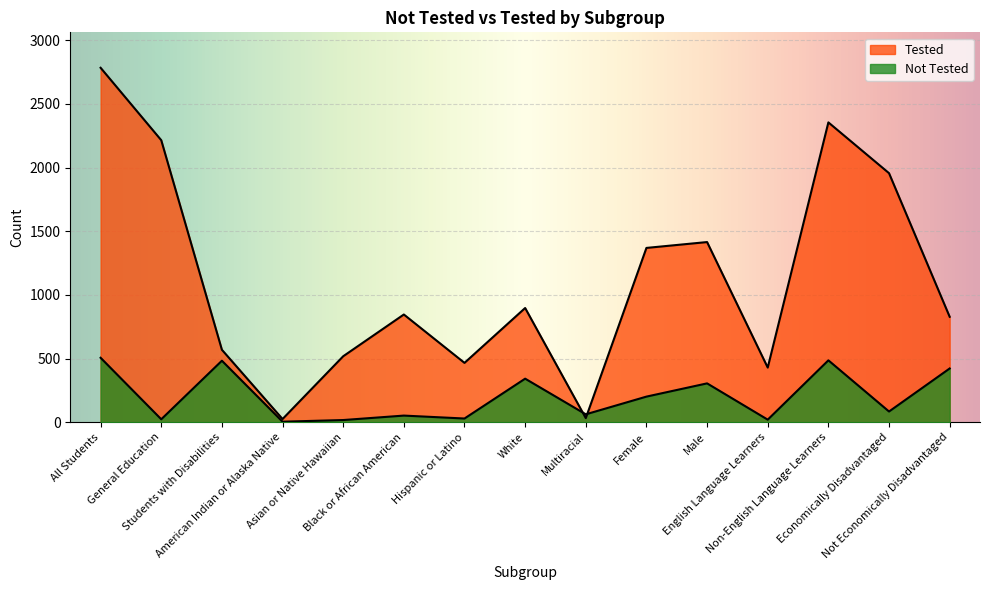

At which label does Not Tested reach its minimum?

American Indian or Alaska Native